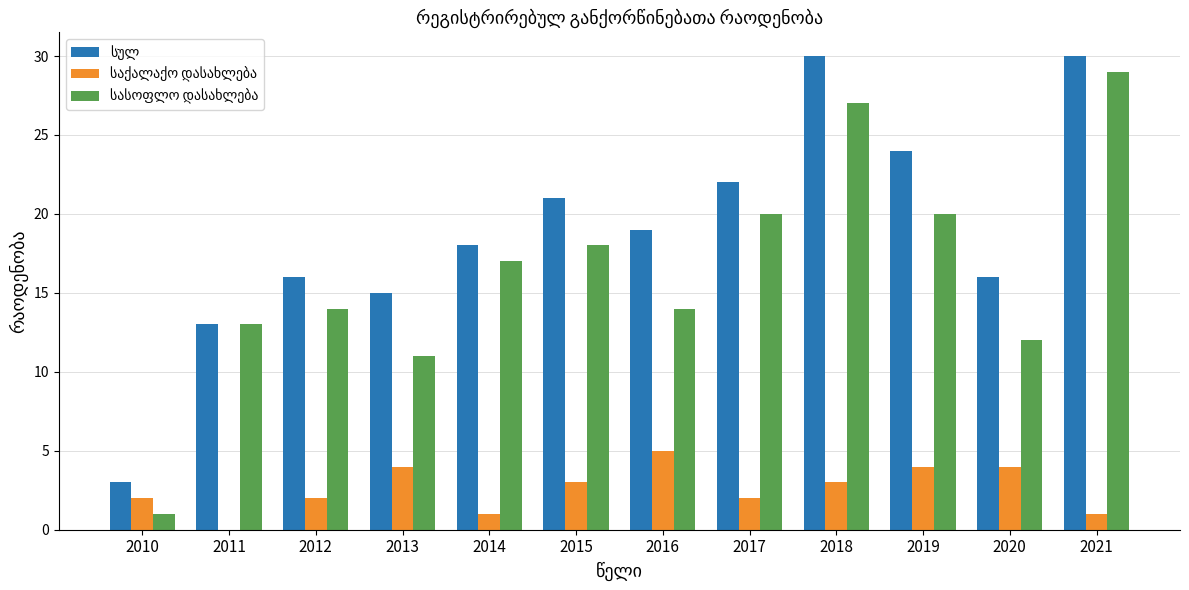

What is the greatest value displayed?

30